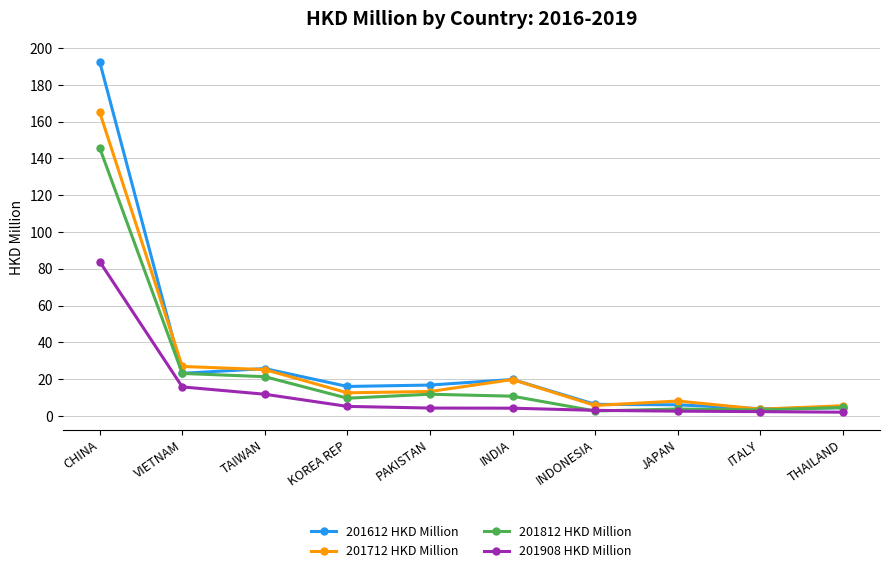

How many lines are shown in the chart?

4